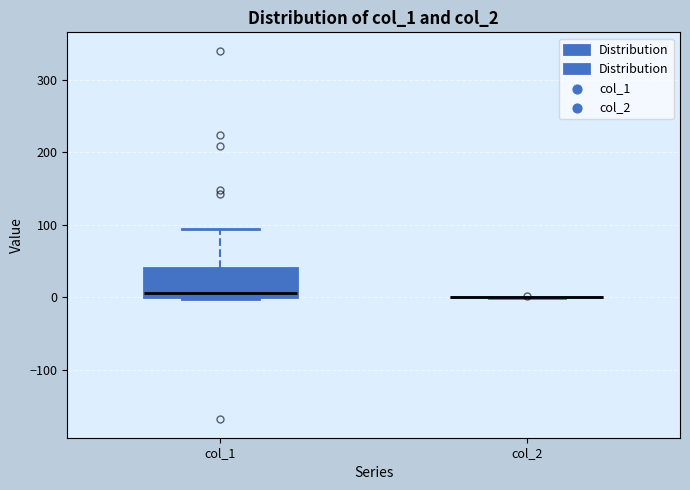

Reading left to right, read every box against the y-axis: the position of its median line, the range the box covers, and the ends of its whiskers. The values are not printed on the chart, so give them approximately, as read against the axis.

col_1: median 10, box 0 to 40, whiskers 0 (just below the box's lower edge) to 90
col_2: box collapsed to a line at 0, whiskers 0 to 0